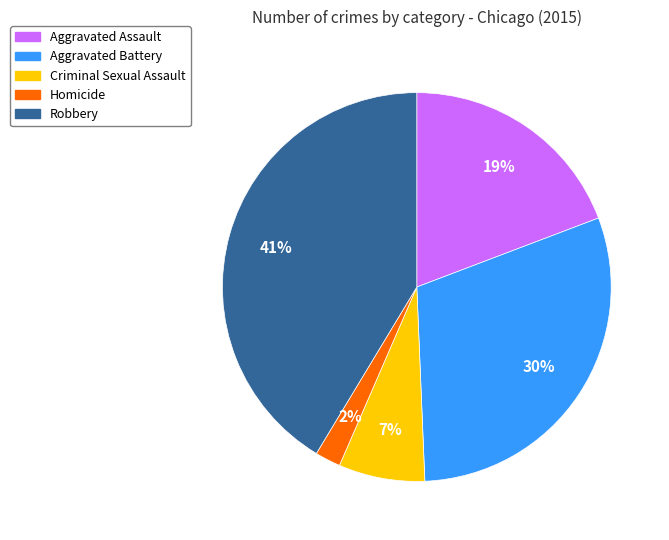

How many segments does this pie chart have?

5